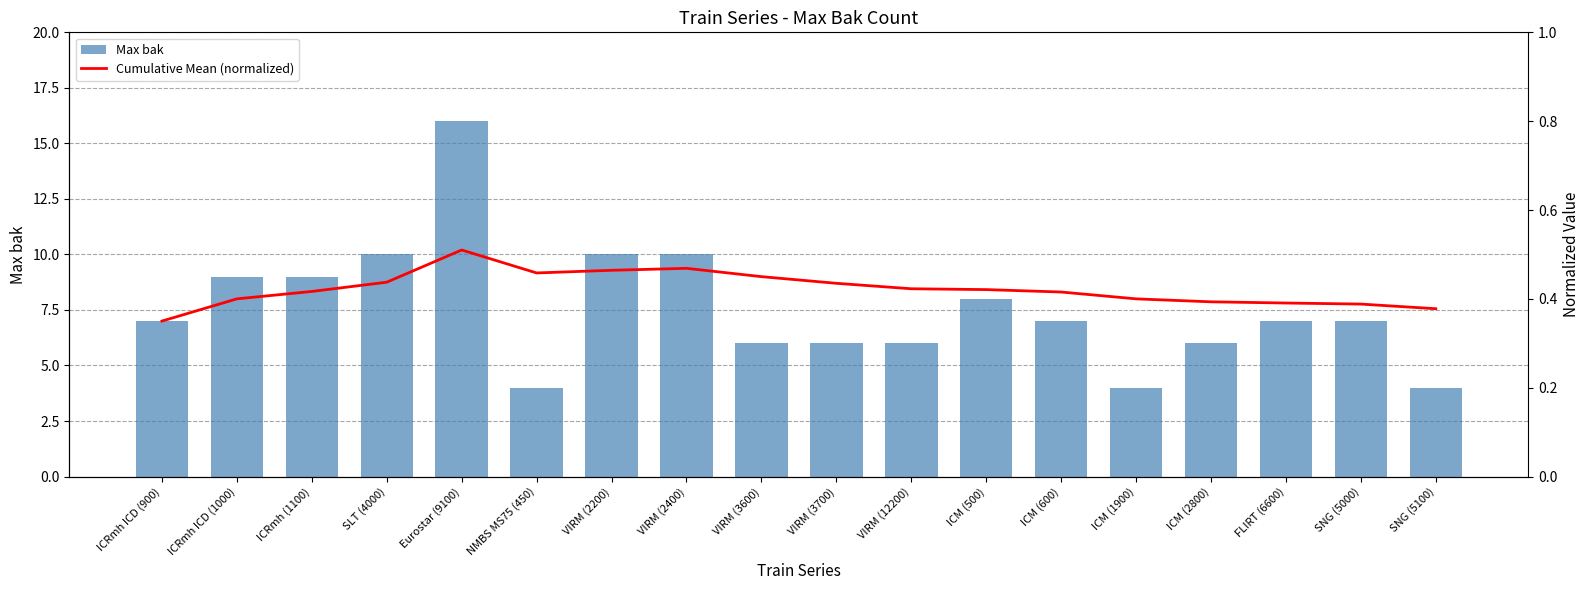

Reading left to right, what are all the values shown in this chart?

Max bak: ICRmh ICD (900)=7.0	ICRmh ICD (1000)=9.0	ICRmh (1100)=9.0	SLT (4000)=10.0	Eurostar (9100)=16.0	NMBS MS75 (450)=4.0	VIRM (2200)=10.0	VIRM (2400)=10.0	VIRM (3600)=6.0	VIRM (3700)=6.0	VIRM (12200)=6.0	ICM (500)=8.0	ICM (600)=7.0	ICM (1900)=4.0	ICM (2800)=6.0	FLIRT (6600)=7.0	SNG (5000)=7.0	SNG (5100)=4.0
Cumulative Mean (normalized): ICRmh ICD (900)=0.3	ICRmh ICD (1000)=0.4	ICRmh (1100)=0.4	SLT (4000)=0.4	Eurostar (9100)=0.5	NMBS MS75 (450)=0.5	VIRM (2200)=0.5	VIRM (2400)=0.5	VIRM (3600)=0.5	VIRM (3700)=0.4	VIRM (12200)=0.4	ICM (500)=0.4	ICM (600)=0.4	ICM (1900)=0.4	ICM (2800)=0.4	FLIRT (6600)=0.4	SNG (5000)=0.4	SNG (5100)=0.4